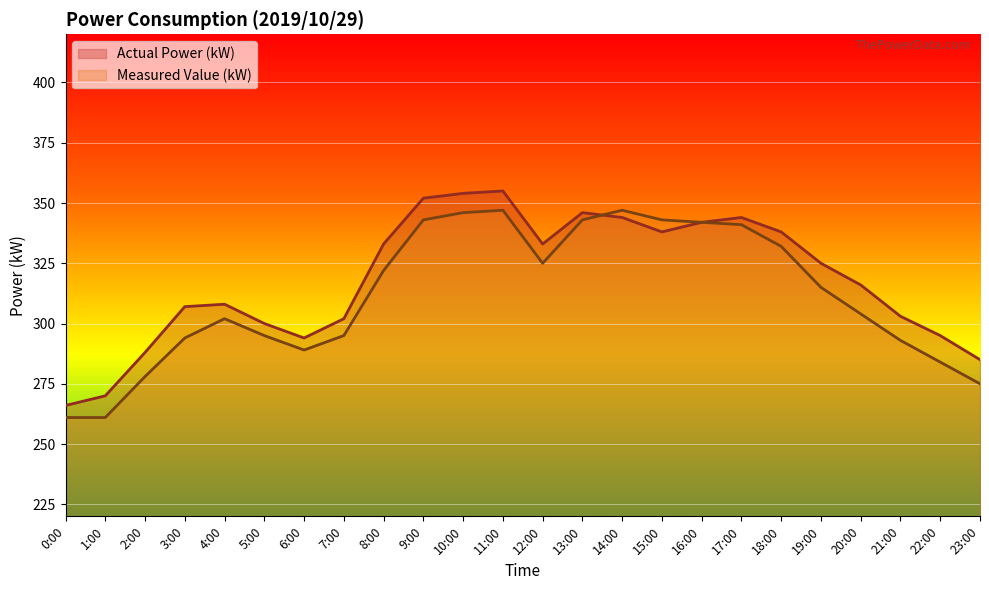

How many intersections are there between Measured Value (kW) and Actual Power (kW)?

1